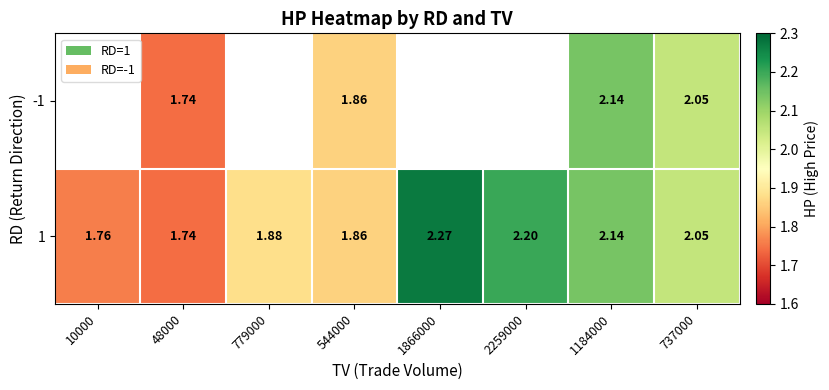

At which label does 1 reach its peak?

1866000